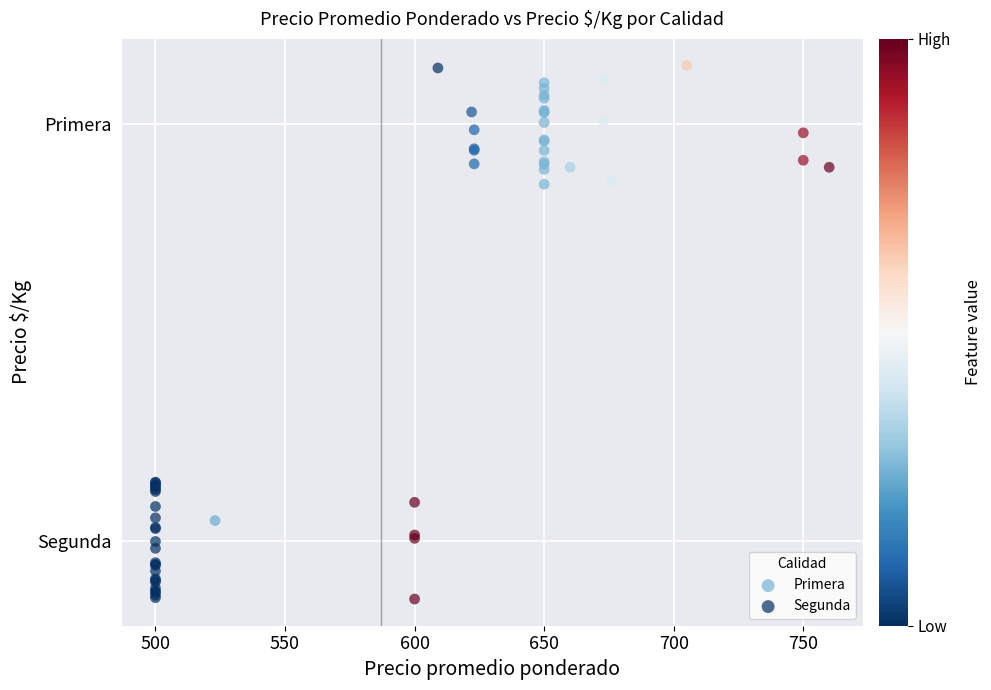

What are all the series names shown in the legend?

Primera, Segunda